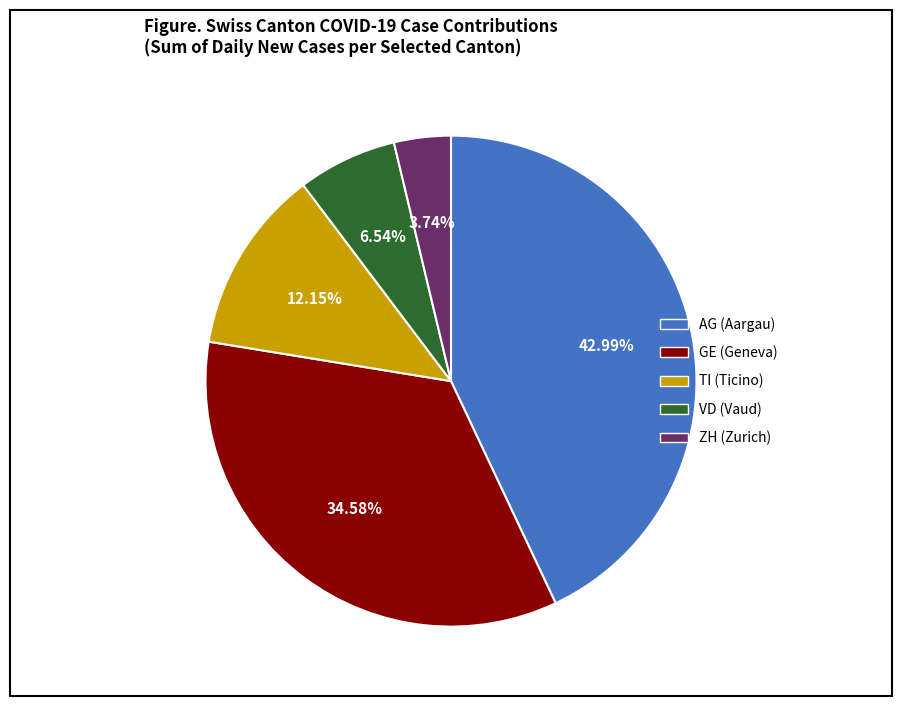

Rank the categories by value from lowest to highest.

ZH, VD, TI, GE, AG